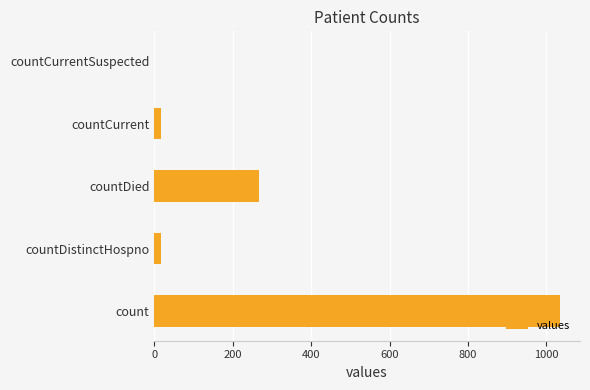

At which label is the value closest to 517?

countDied